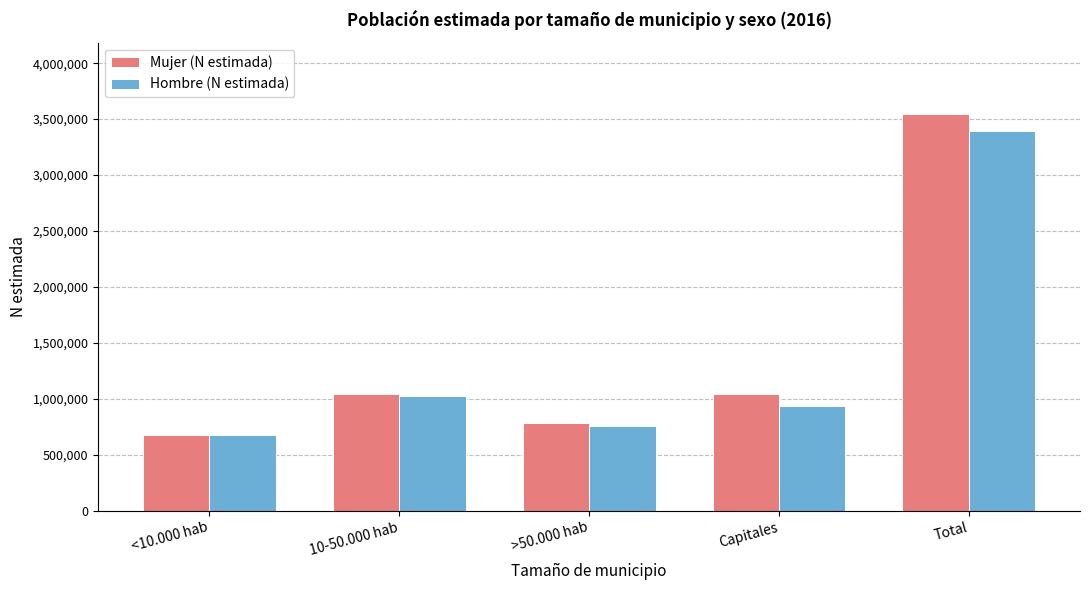

What is the sum of all Hombre (N estimada) values?

6788700